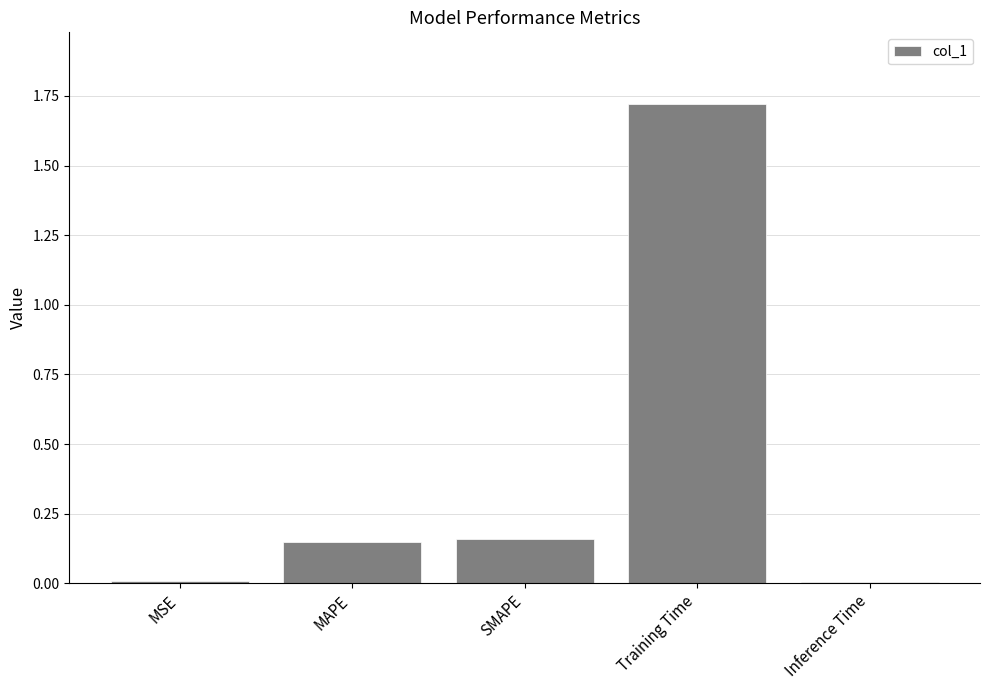

What is the average value?

0.4